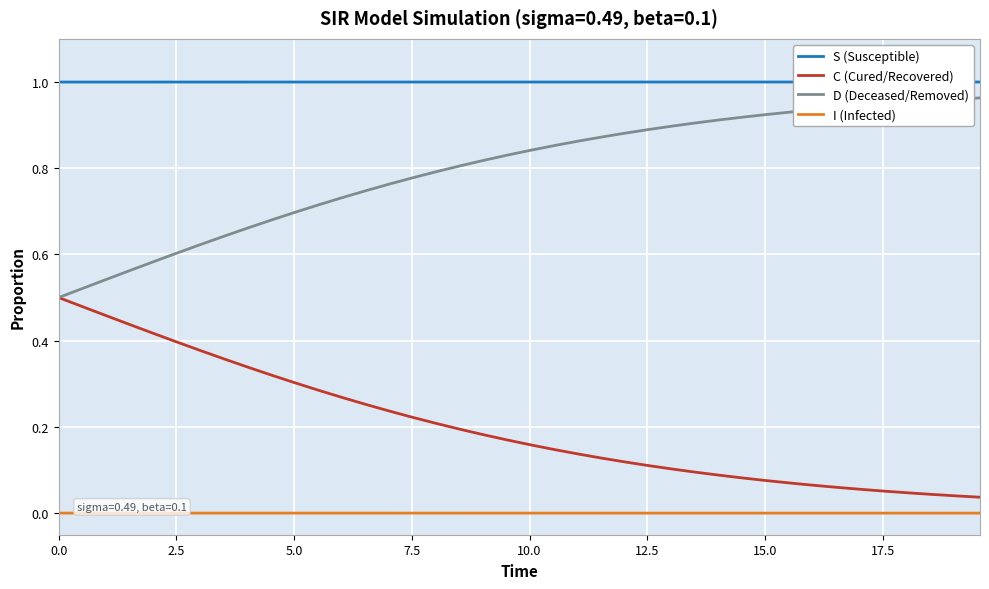

List the series in order of their overall mean, lowest first.

I (Infected), C (Cured/Recovered), D (Deceased/Removed), S (Susceptible)